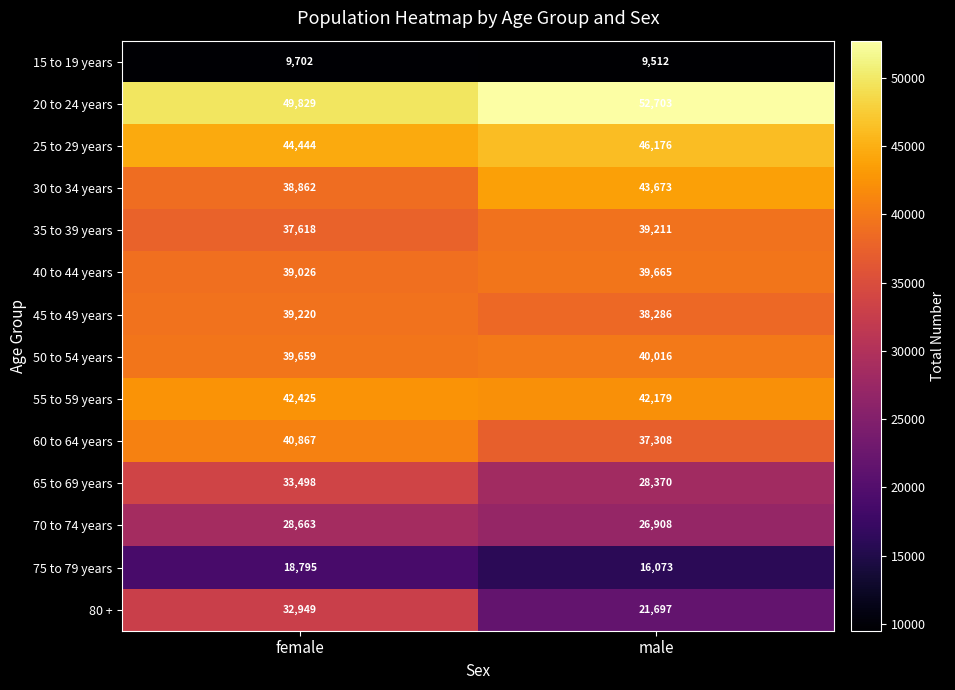

What is the difference between the maximum and minimum values in the 25 to 29 years series?

1732